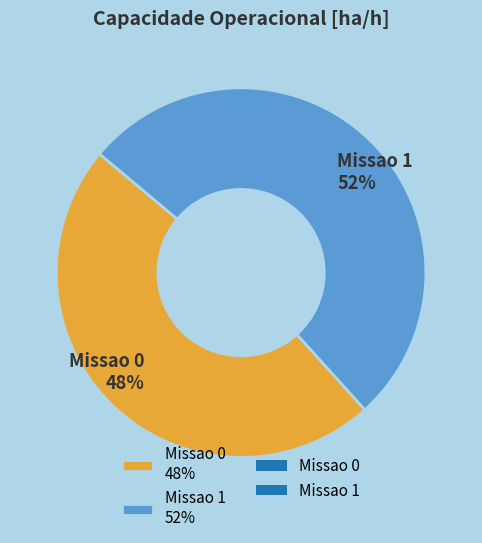

What percentage is the Missao 1 slice, to the nearest percent?

52%